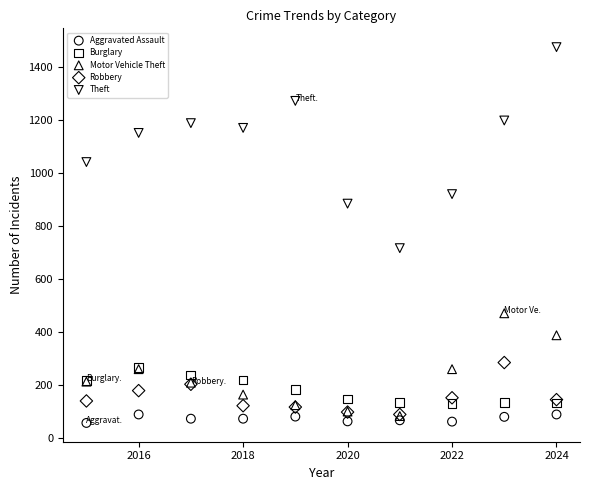

Across all series, what Y value is closest to 765?

716